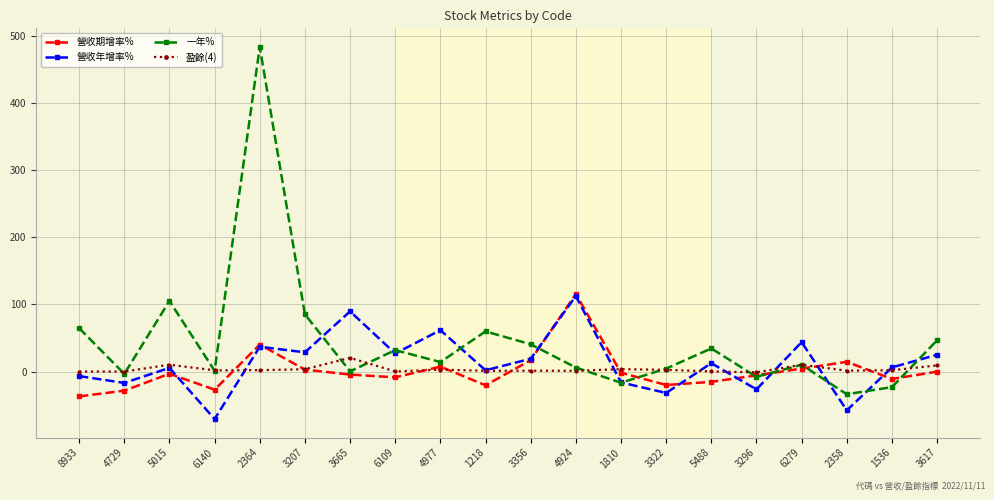

Is it true that 一年% equals -16.7 at 1810?

True